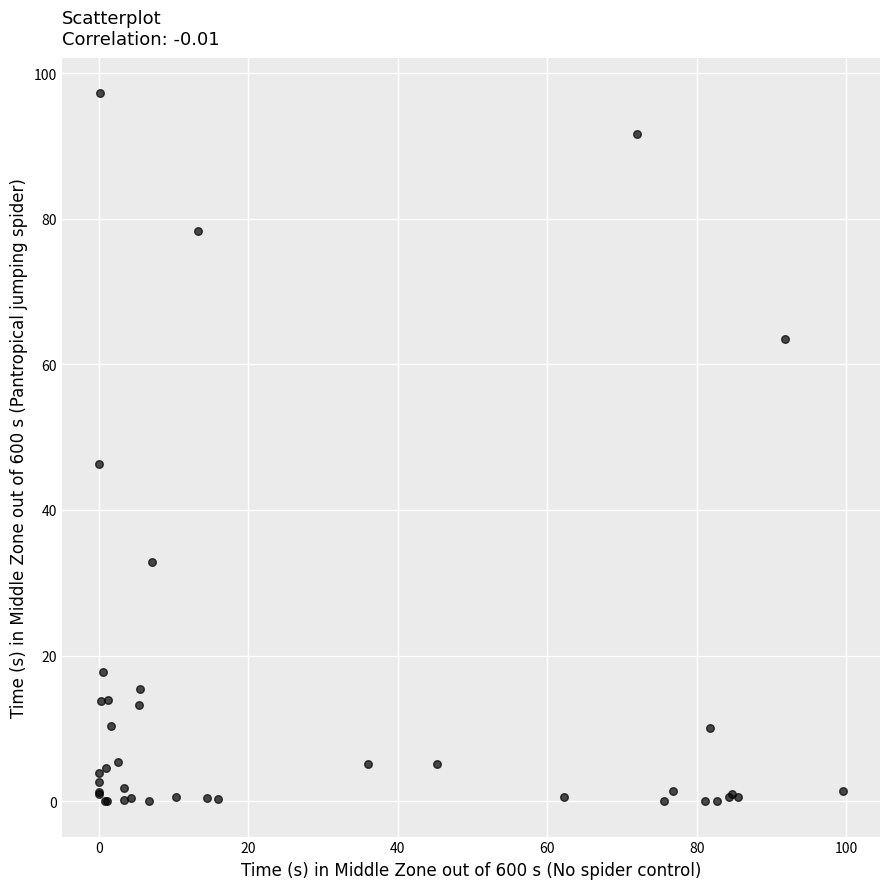

What Y value in the scatter plot is closest to 48?

46.3